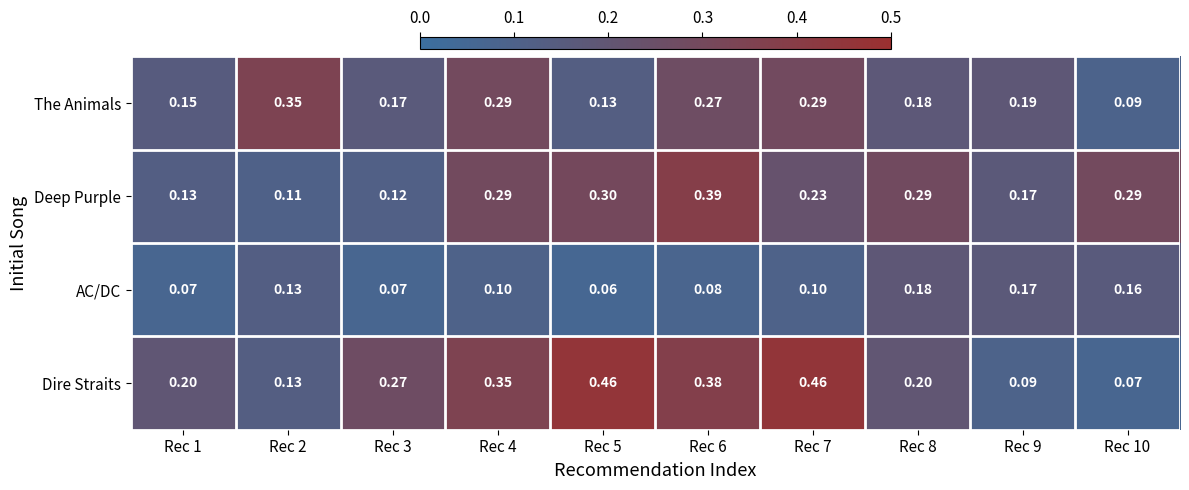

Which series changed the most between Rec 6 and Rec 10?

Dire Straits